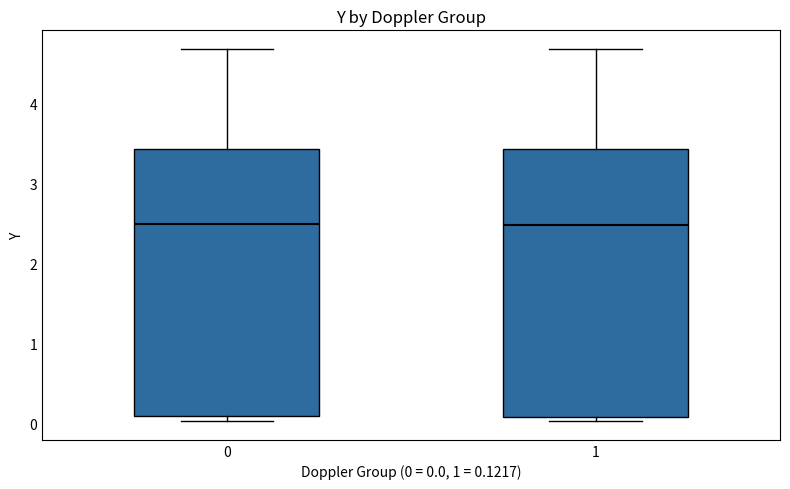

Reading left to right, read every box against the y-axis: the position of its median line, the range the box covers, and the ends of its whiskers. The values are not printed on the chart, so give them approximately, as read against the axis.

0: median 2.5, box 0.1 to 3.4, whiskers 0.0 to 4.7
1: median 2.5, box 0.1 to 3.4, whiskers 0.0 to 4.7